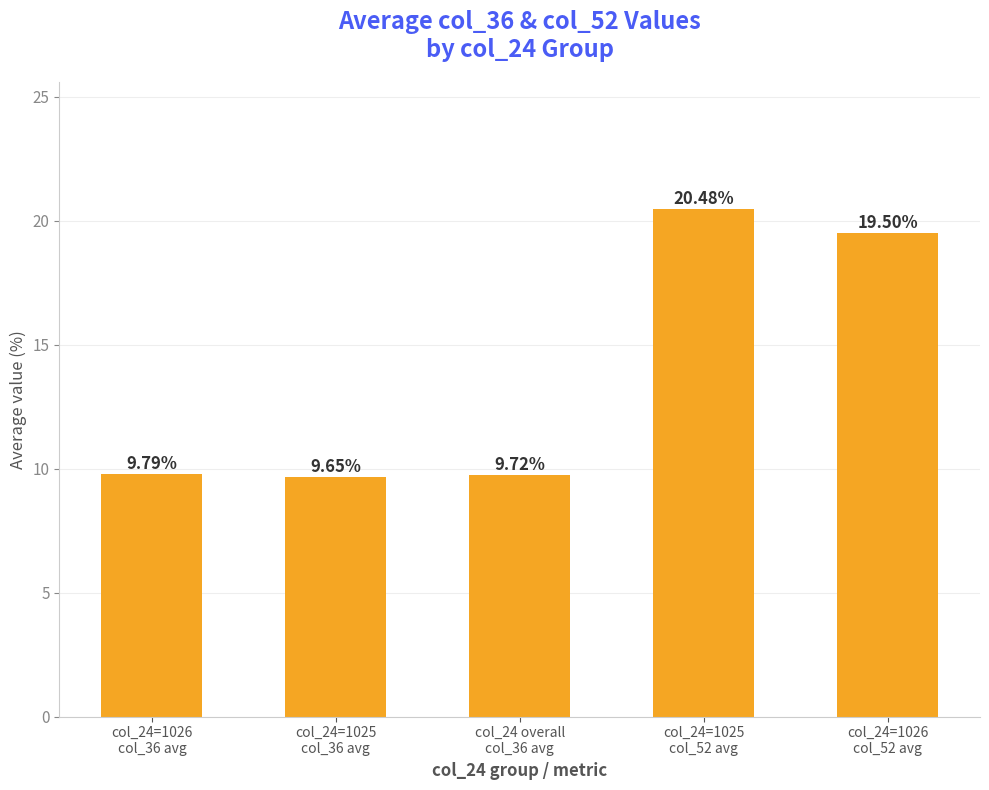

What is the label of the 5th bar from the right?

col_24=1026
col_36 avg